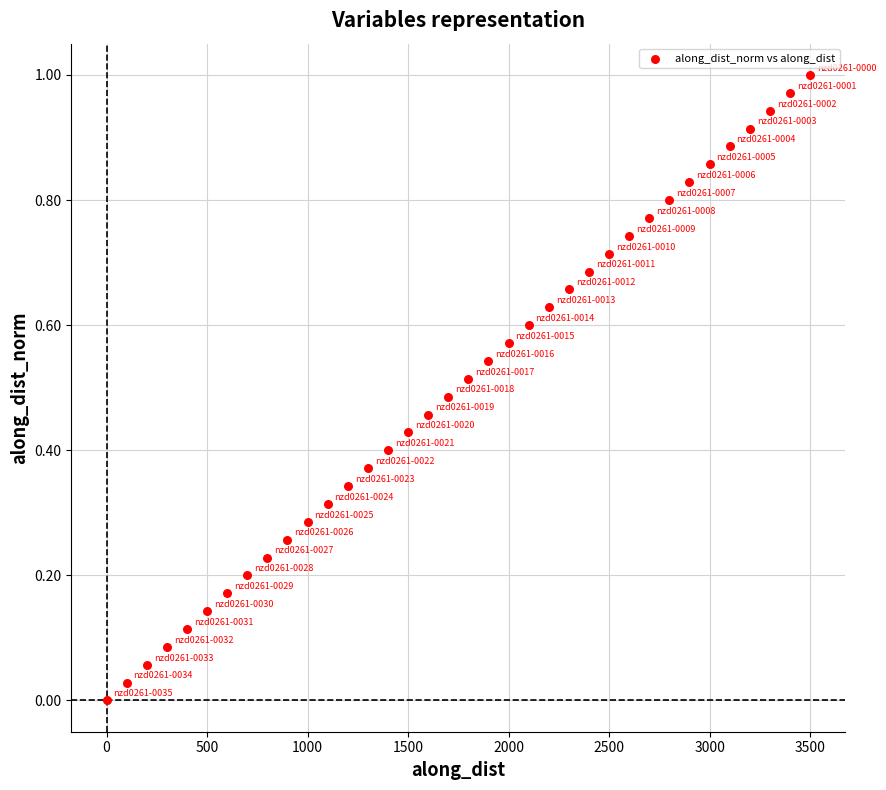

What is the range of X values (max minus min)?

3499.8